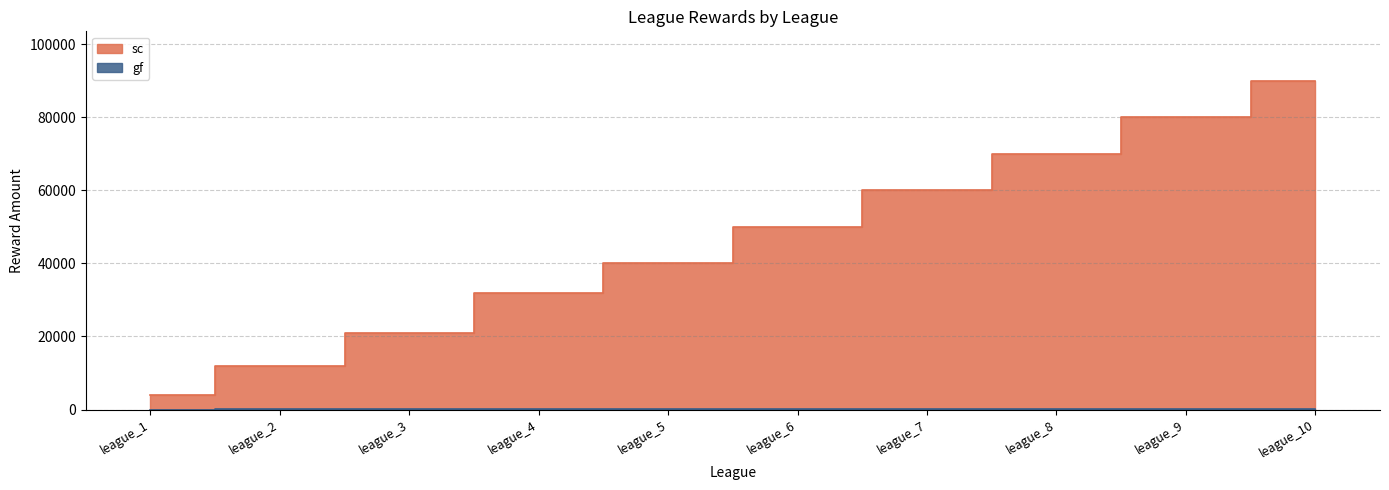

Which series changed the most between league_8 and league_10?

sc